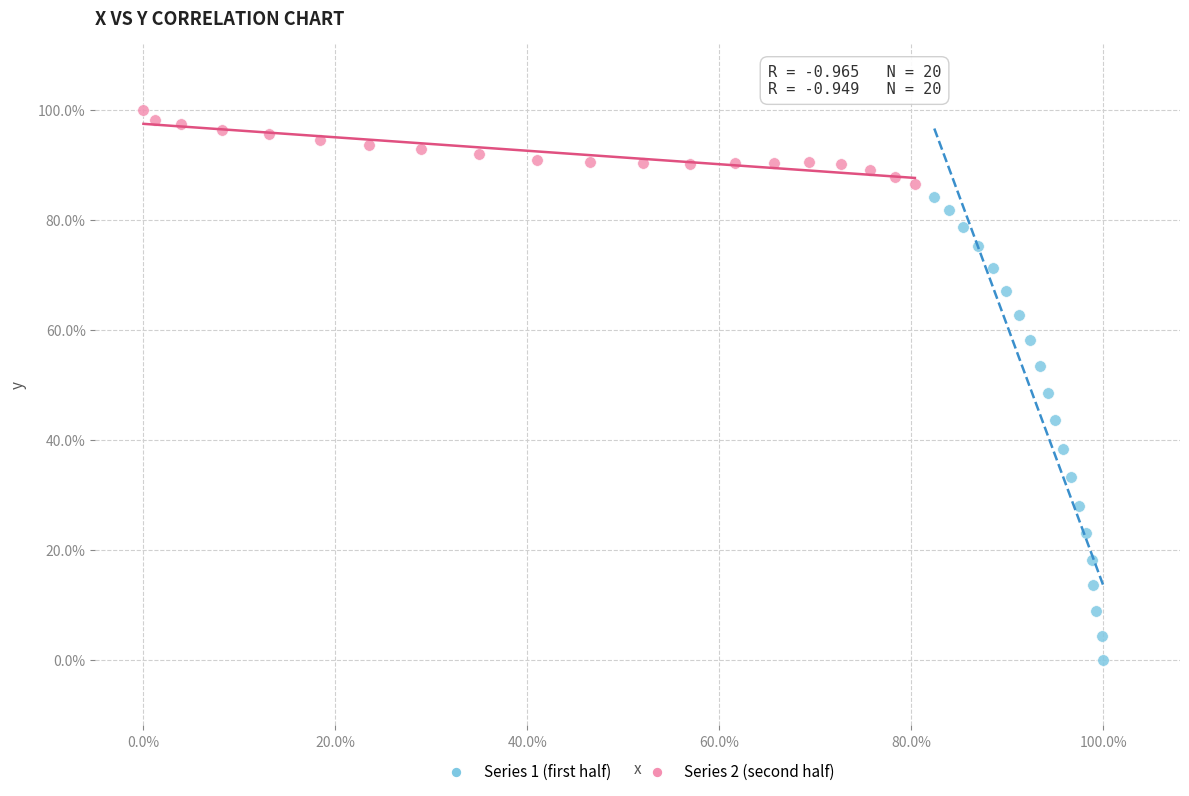

What are all the series names shown in the legend?

Series 1 (first half), Series 2 (second half)